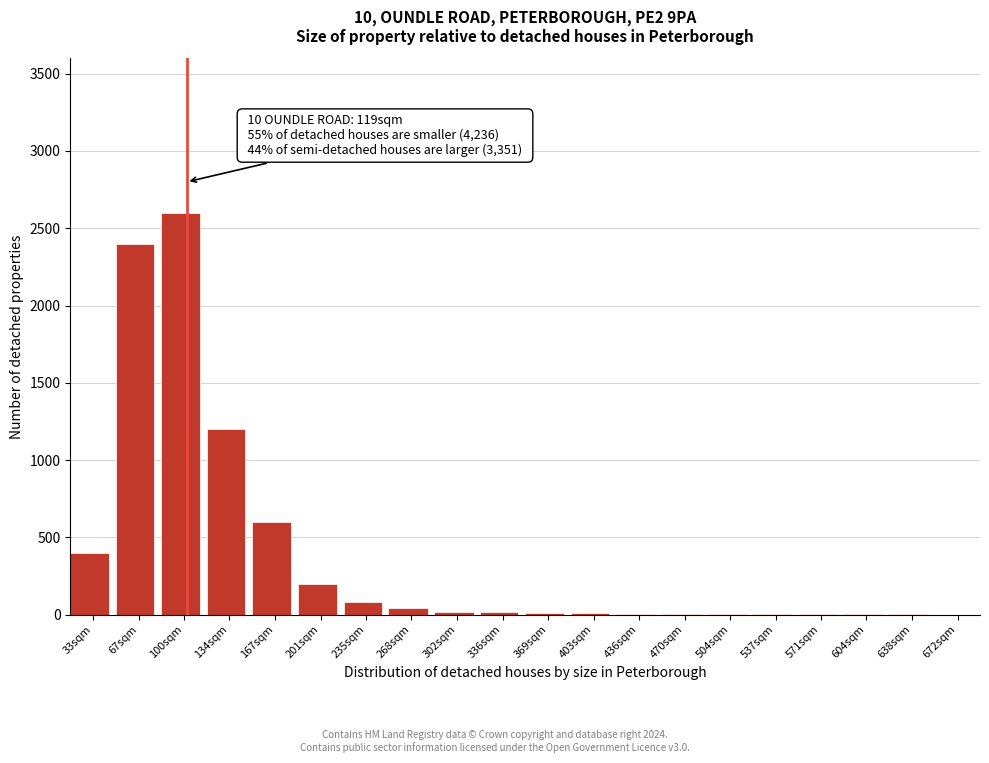

True or false: the data shows 334 at 201sqm.

False